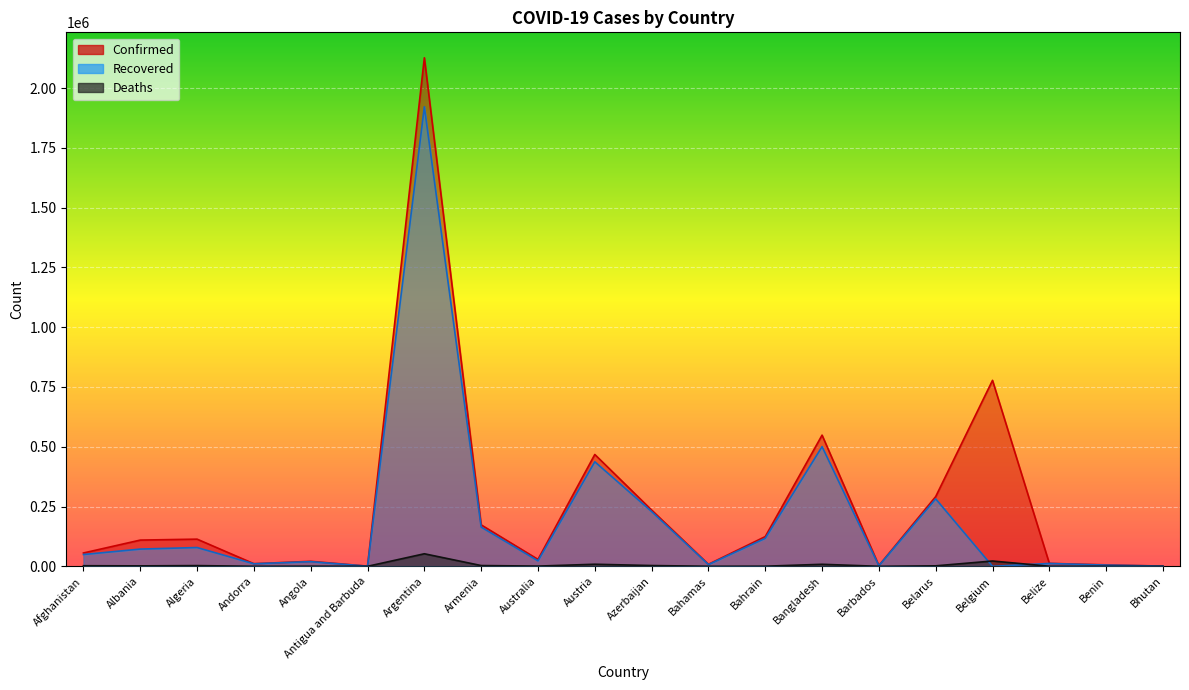

In Confirmed, how many points are lower than both neighbors (excluding endpoints)?

5